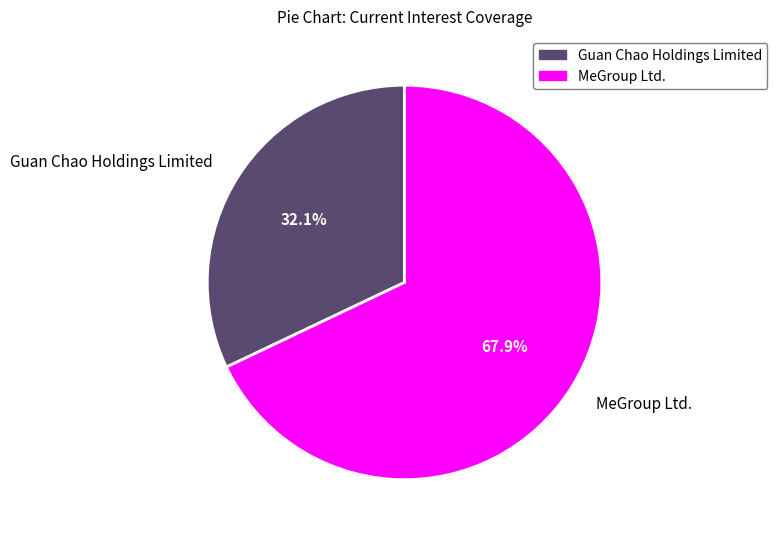

What is the ratio of the value at Guan Chao Holdings Limited to the value at MeGroup Ltd.?

0.5